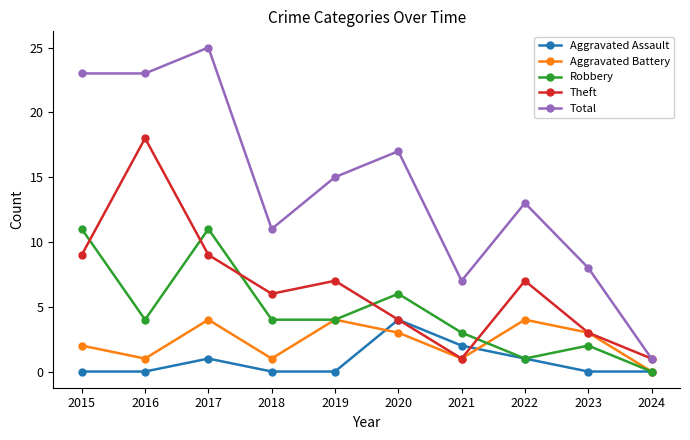

What is the difference between the maximum and minimum values in the Total series?

24